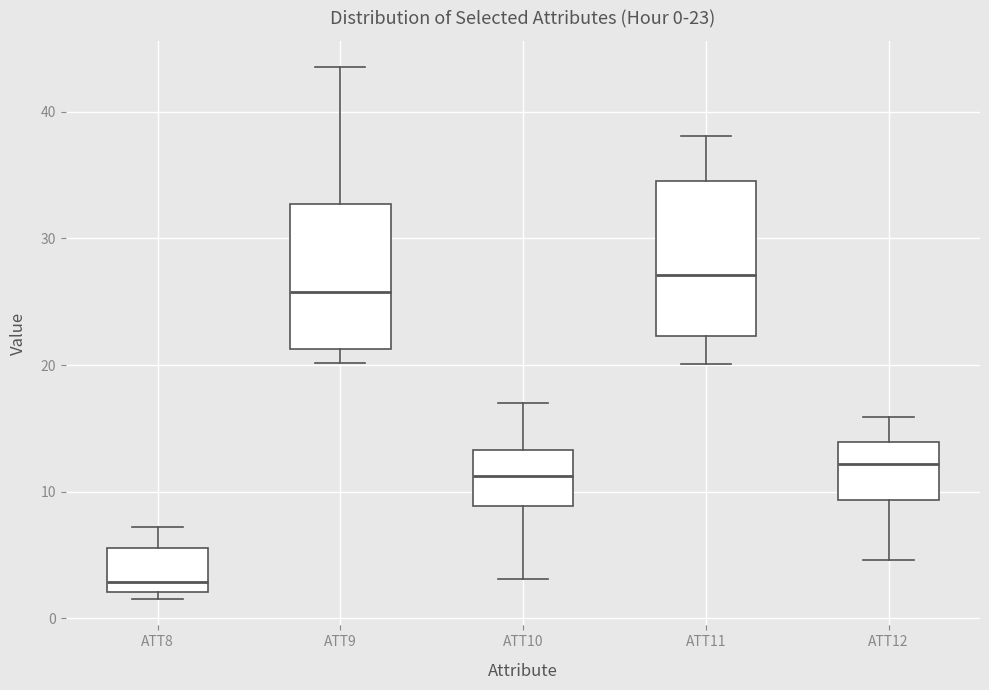

Which box's median line is the lowest?

ATT8